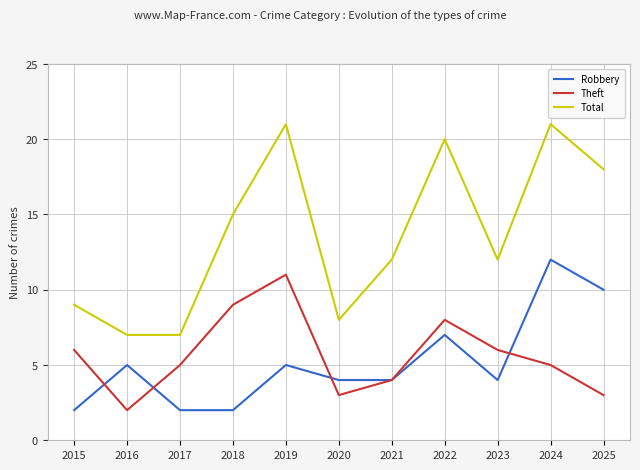

True or false: Total and Robbery cross at least once.

False